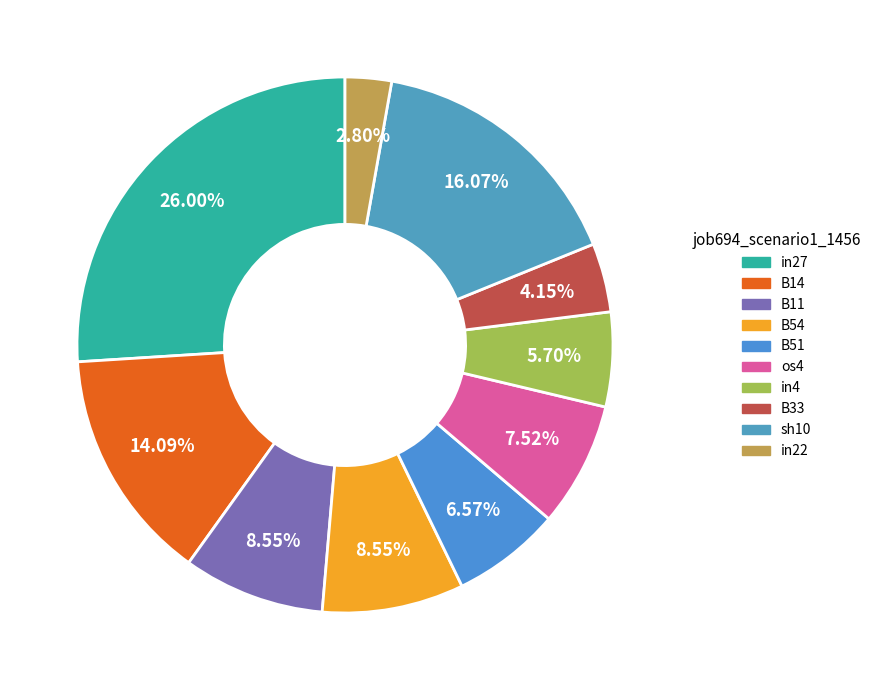

How many segments does this pie chart have?

10